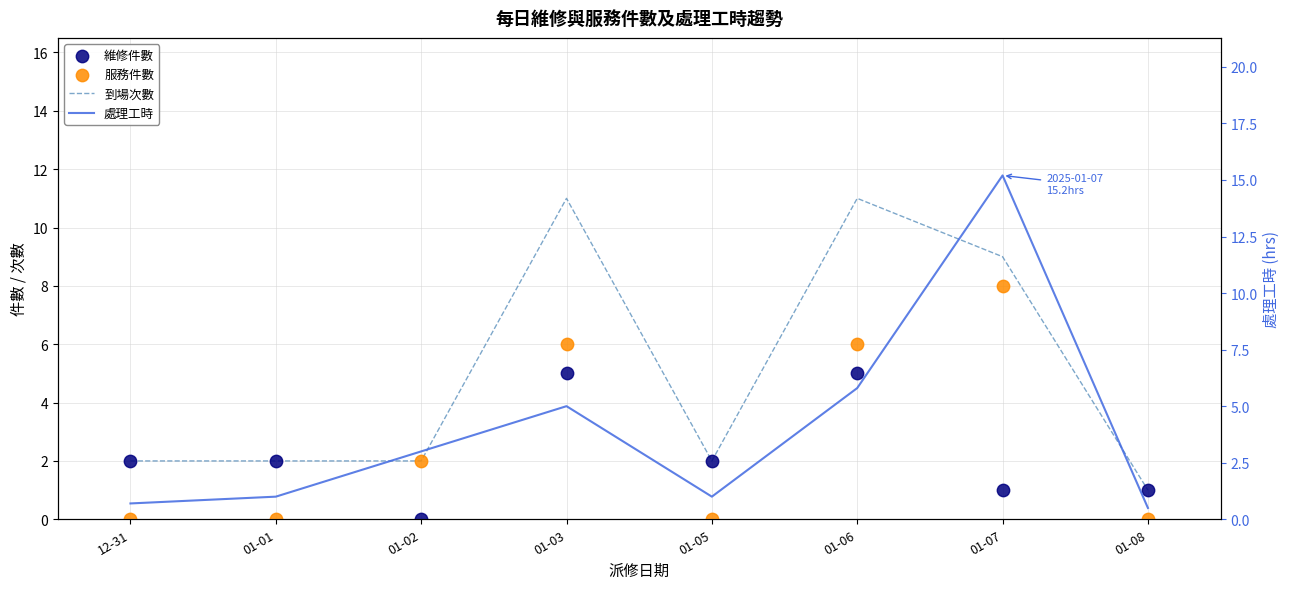

Which series has the largest total across all categories?

到場次數